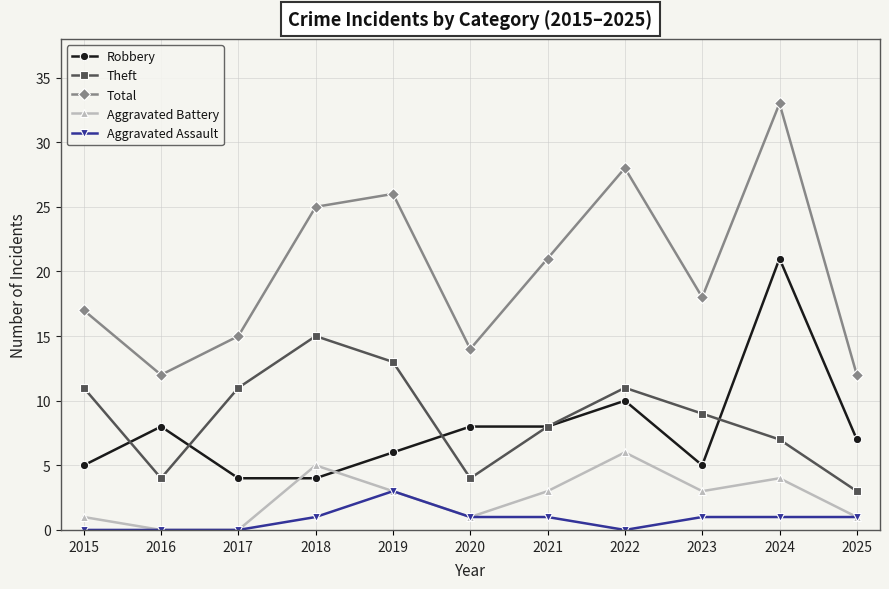

How many lines are shown in the chart?

5